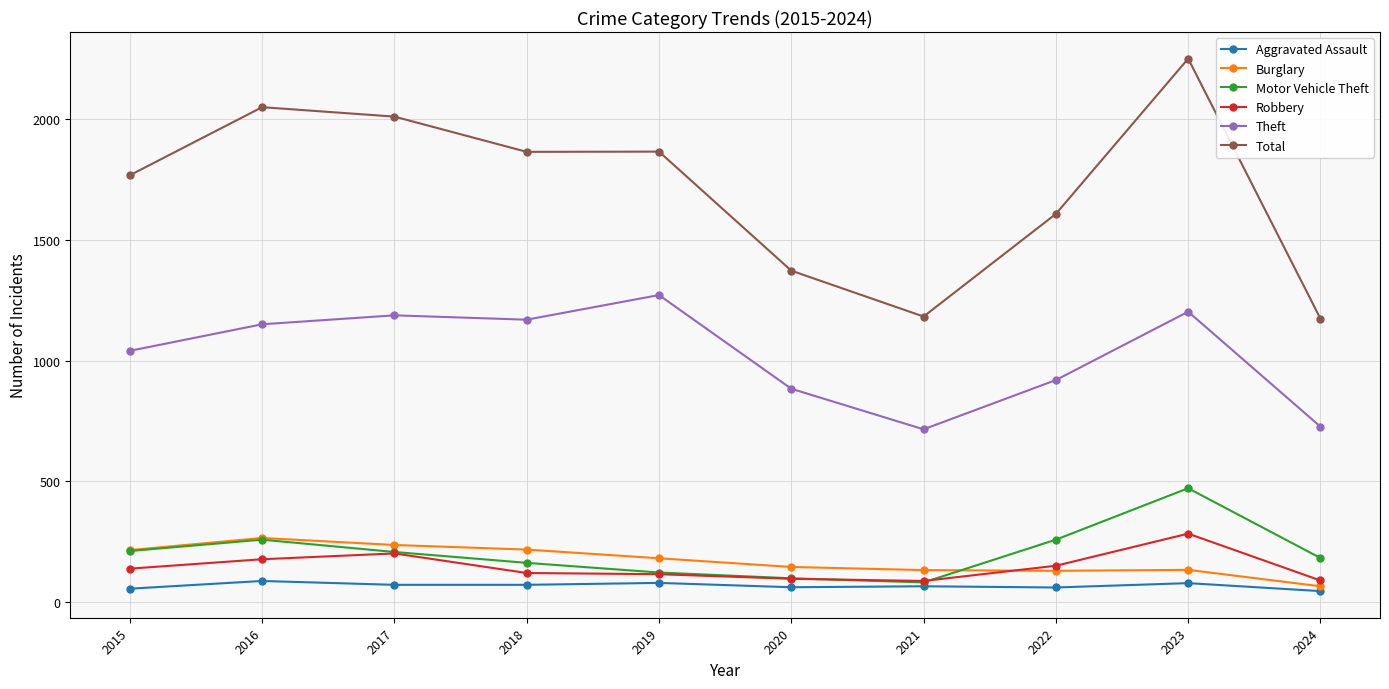

What is the value of the Theft point at the 1st from the left?

1041